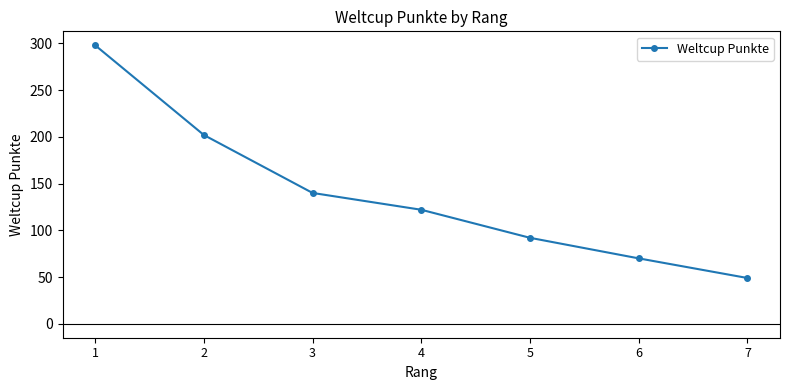

What is the average value?

139